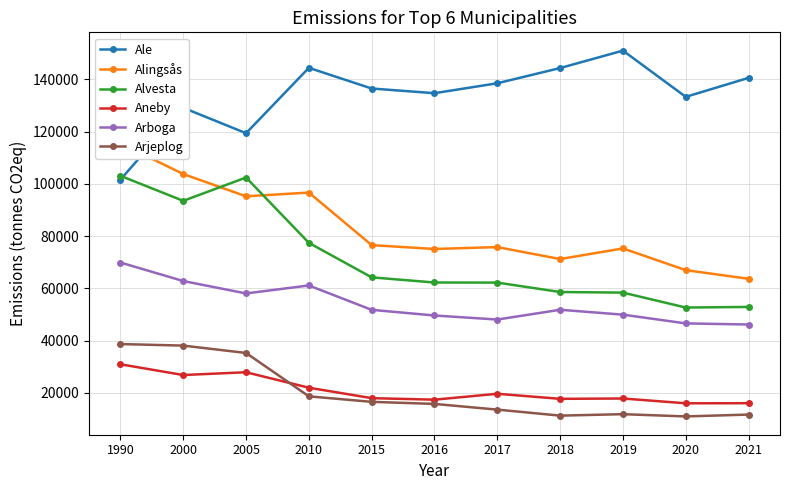

What is the sum of the Arjeplog values at 2018 and 2005?

46641.0